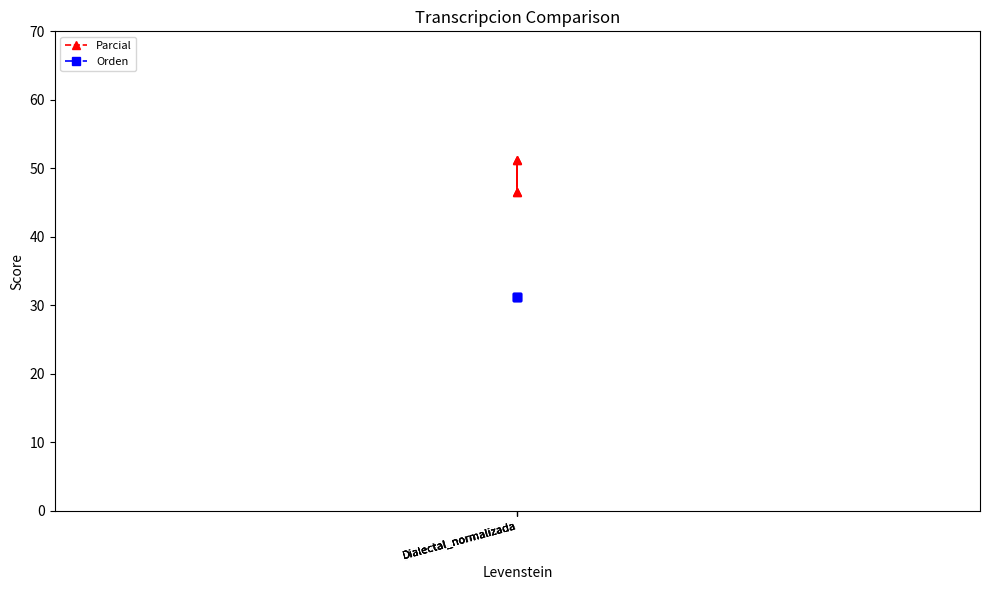

Reading left to right, extract all data points from this chart.

Parcial: 46.5	51.3	46.5	51.3
Orden: 31.2	31.2	31.2	31.2